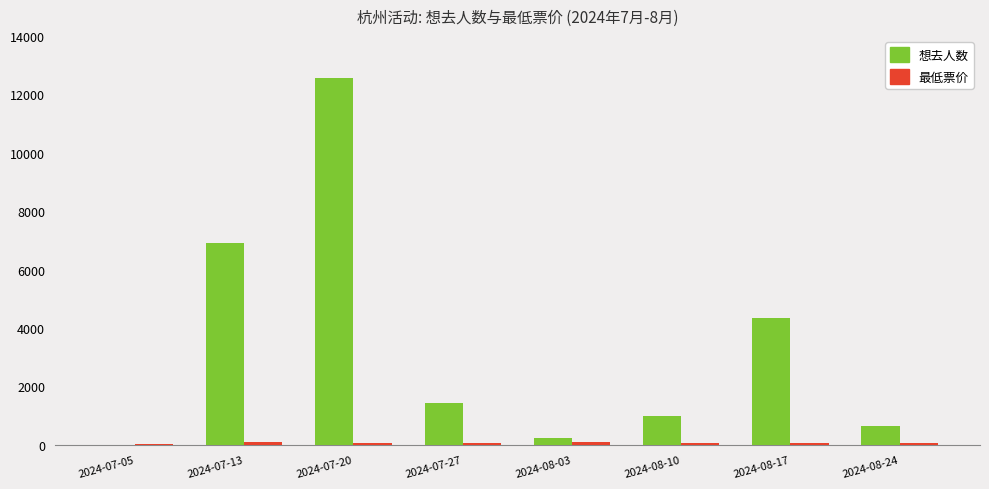

What is the greatest value displayed?

12564.0